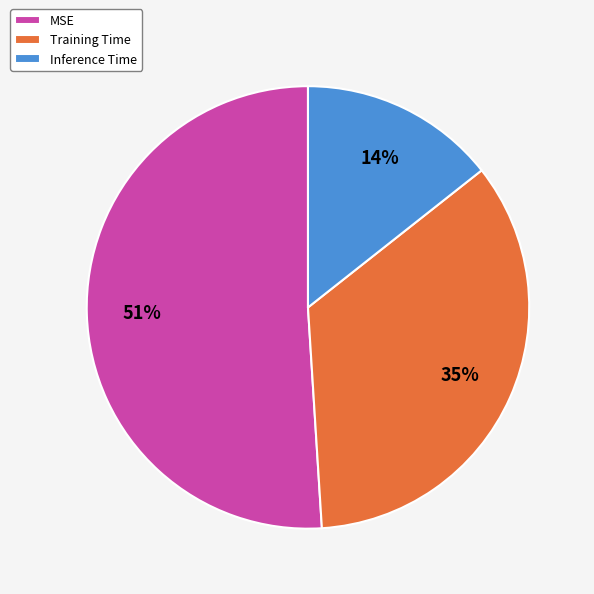

To the nearest percent, what percentage of the pie is Inference Time?

14%